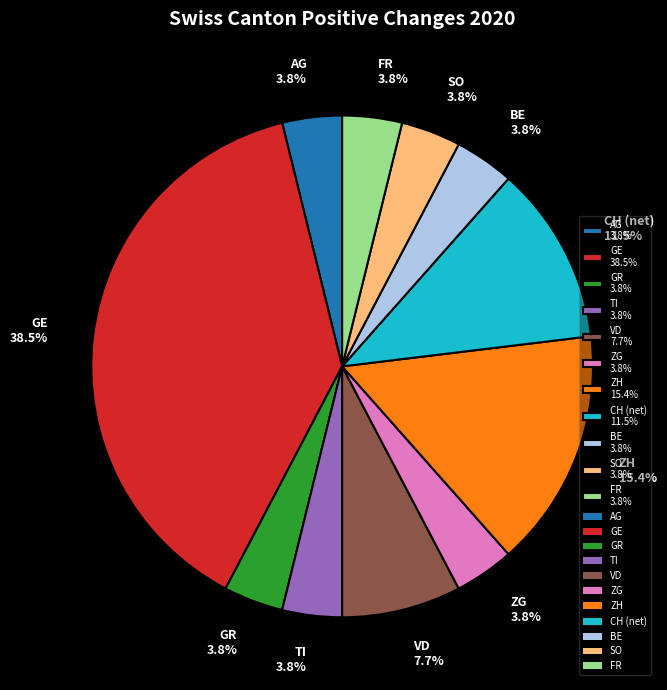

How many slices are in this pie chart?

11